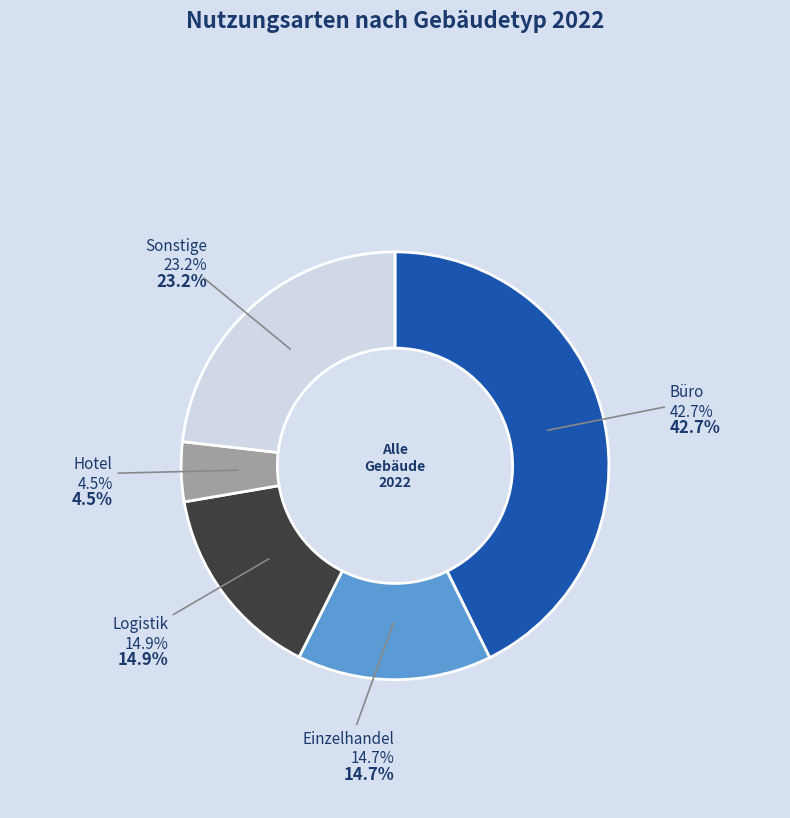

Count the number of slices in the pie.

2